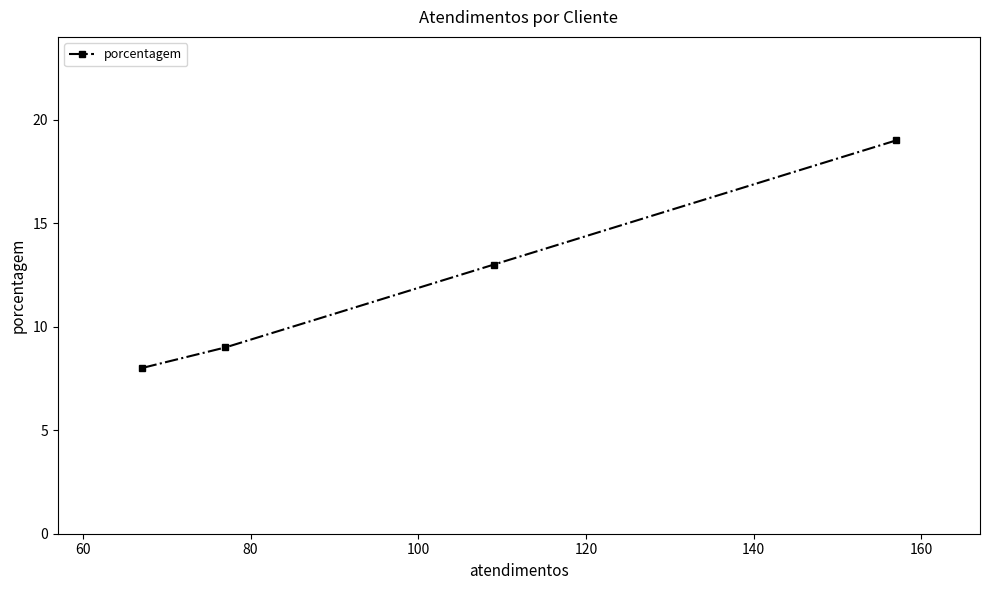

What is the value of the 4th point from the left?

19